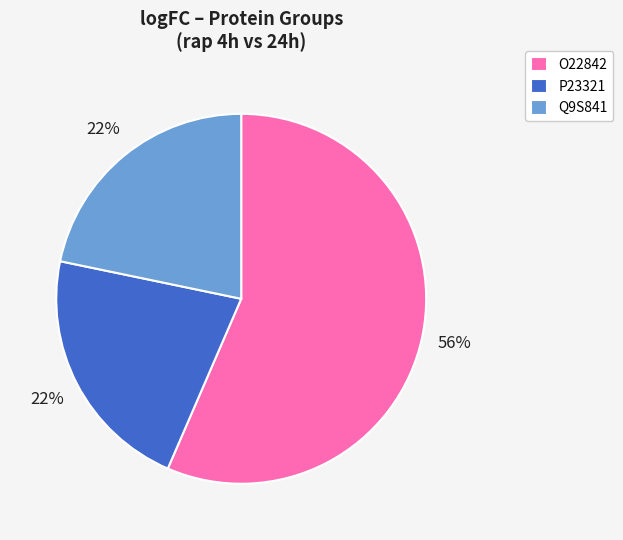

Count the number of slices in the pie.

3